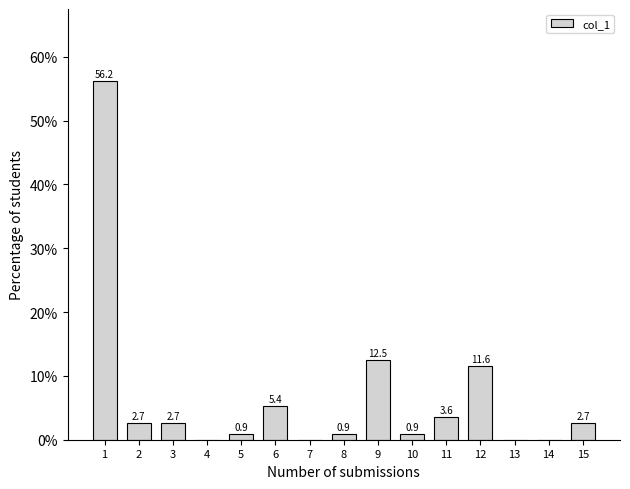

Which has a higher value, 9 or 15?

9